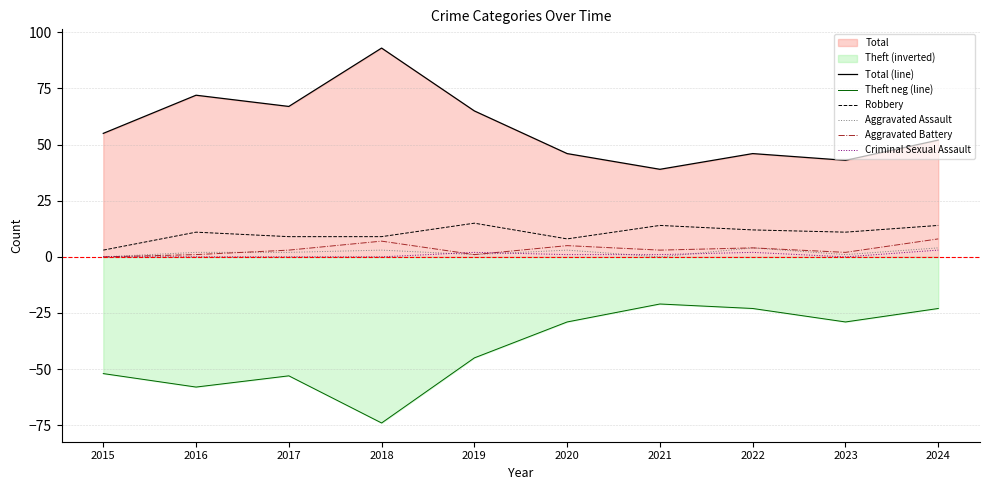

The Total (line) series shows 67 at 2017. True or false?

True